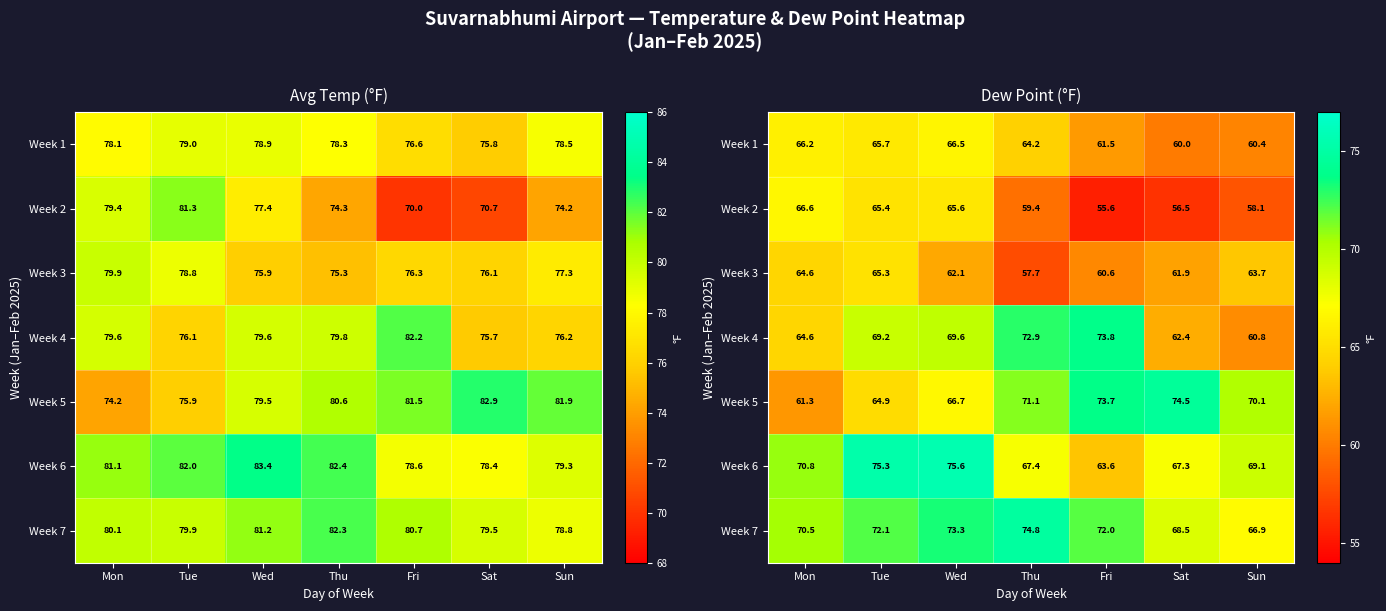

What is the maximum value for Week 6?

75.6